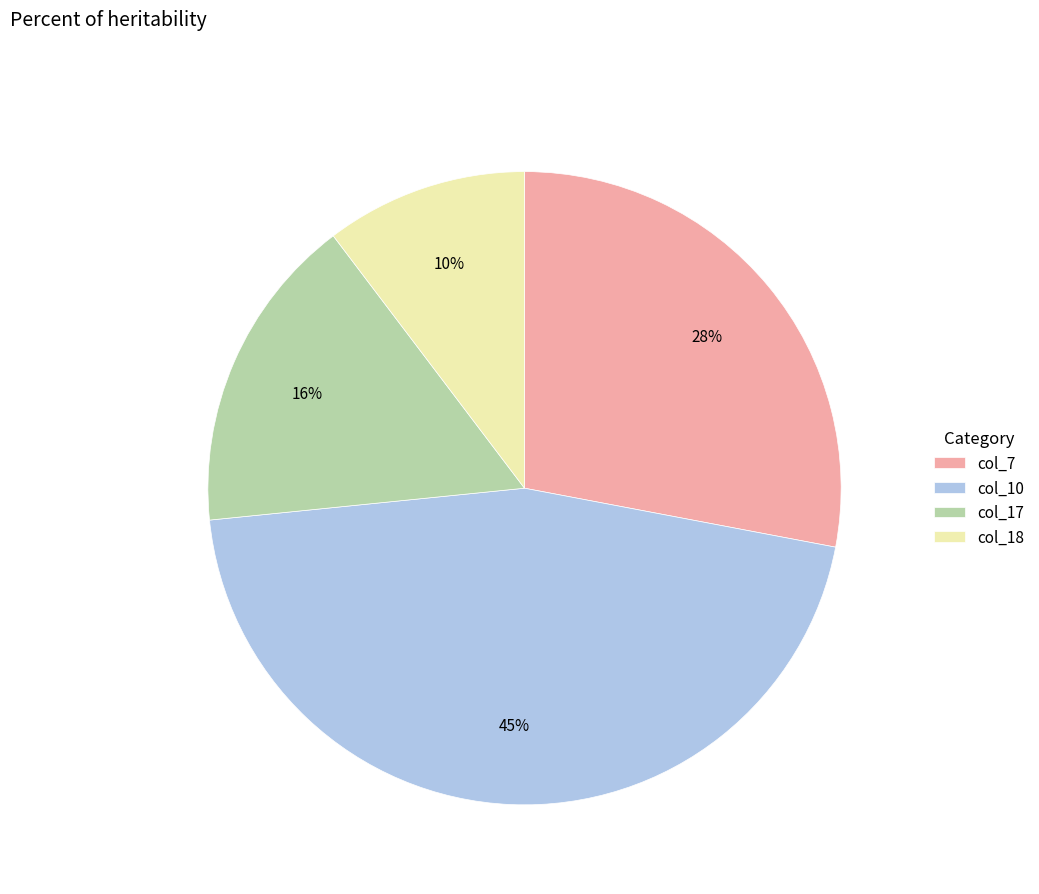

The col_10 slice represents 45% of the pie. True or false?

True